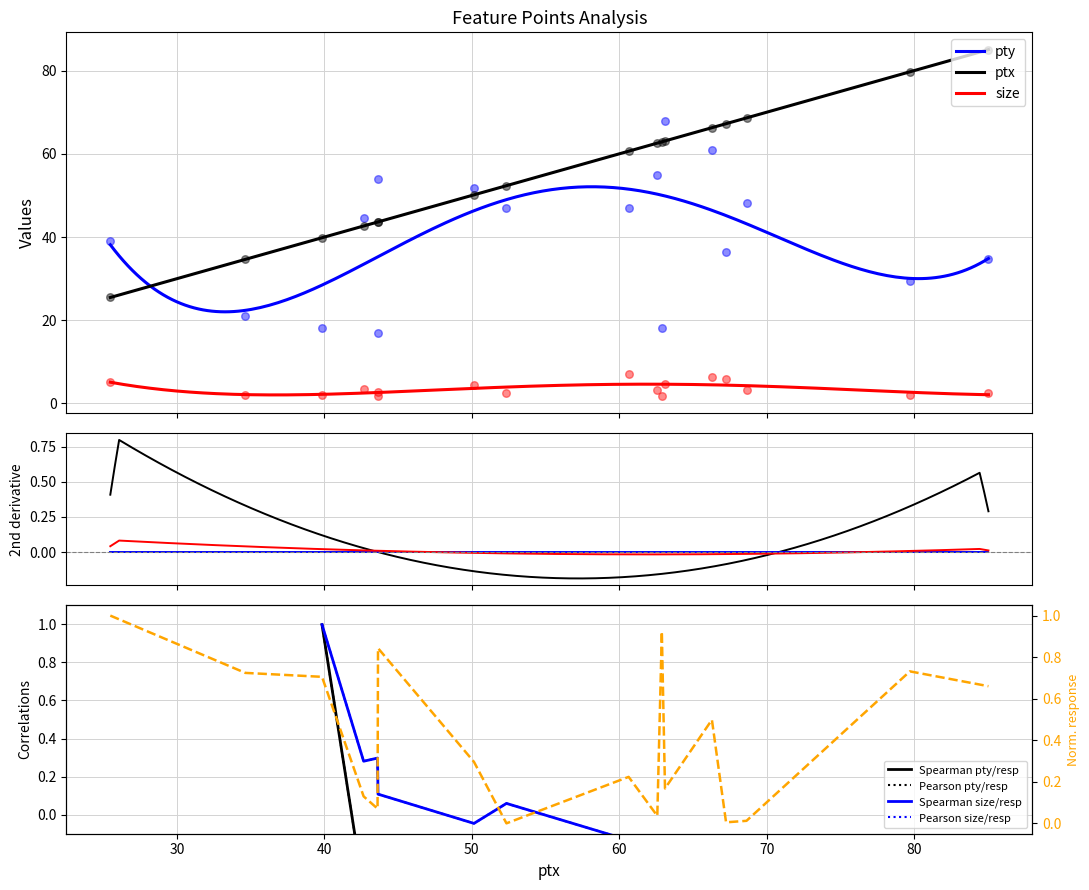

Which series has the widest spread of Y values?

ptx